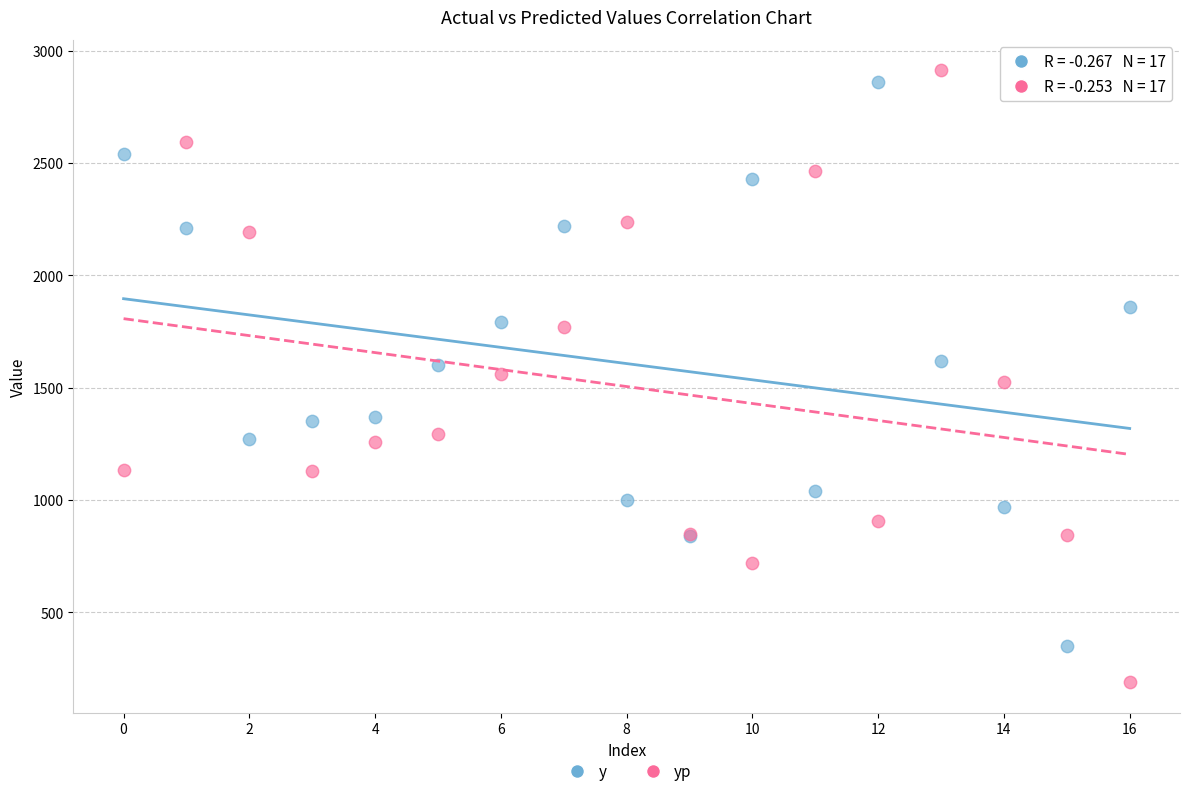

Which series reaches the maximum Y coordinate?

yp